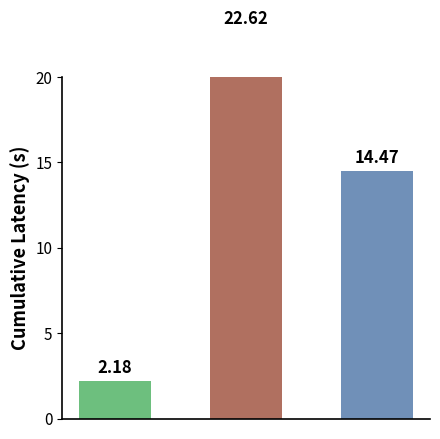

List the labels in order of value, largest first.

1, 2, 0